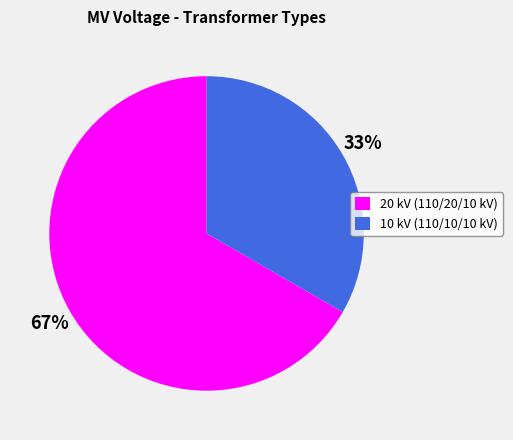

To the nearest percent, what is the average slice percentage?

50%